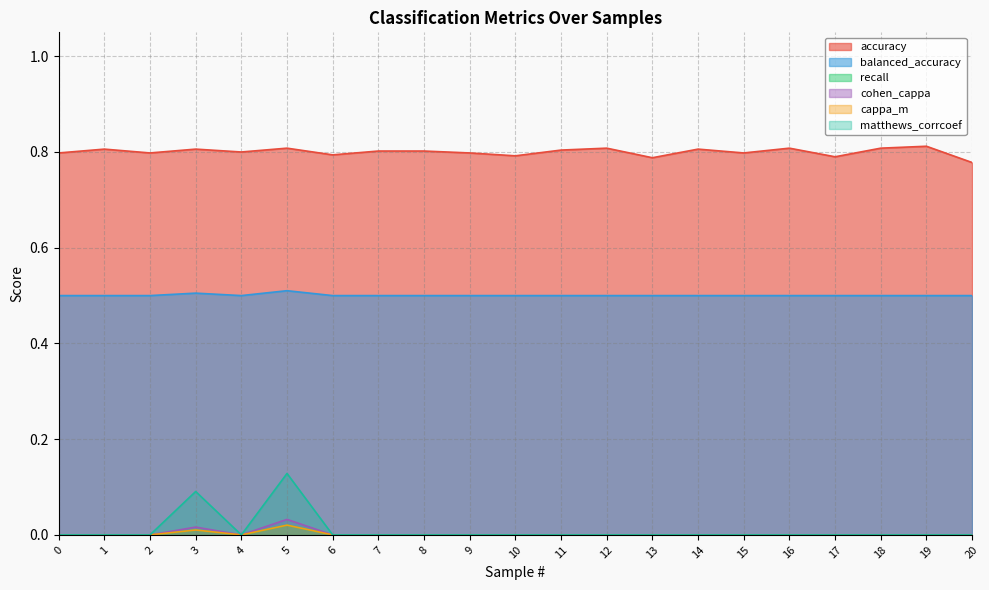

What are all the series names shown in the legend?

accuracy, balanced_accuracy, recall, cohen_cappa, cappa_m, matthews_corrcoef